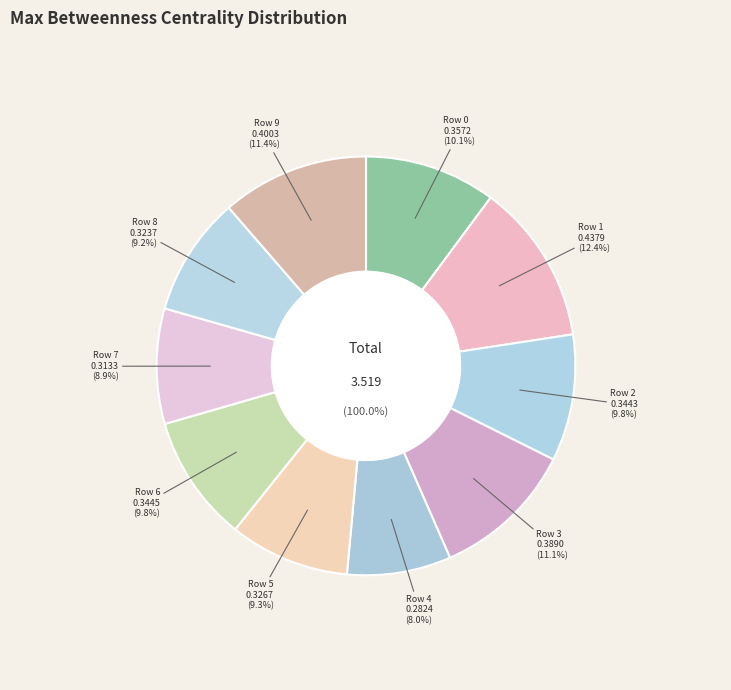

How many segments does this pie chart have?

10